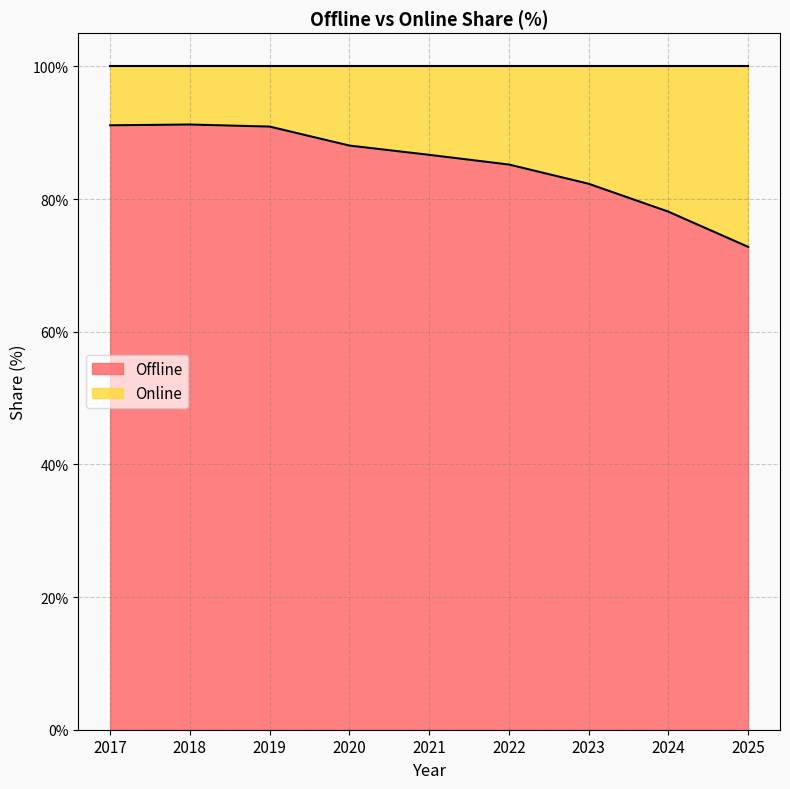

What is the ratio of the value at 2024 to the value at 2021?

0.9